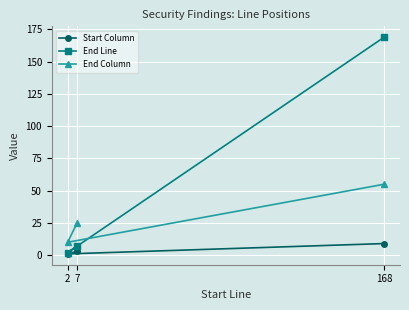

What value does the Start Column series have at 168?

9